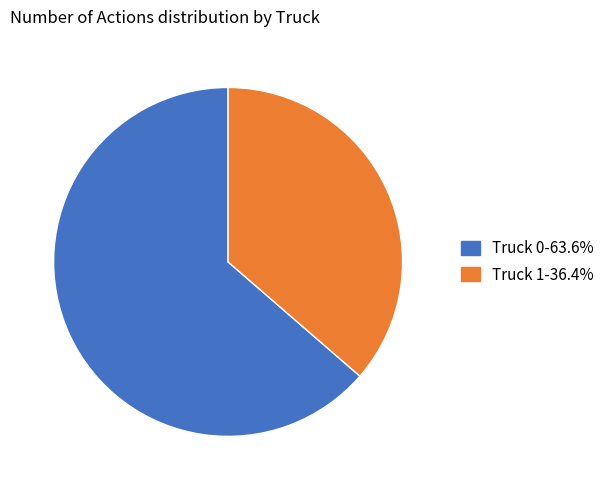

Does any single category account for the majority?

Yes